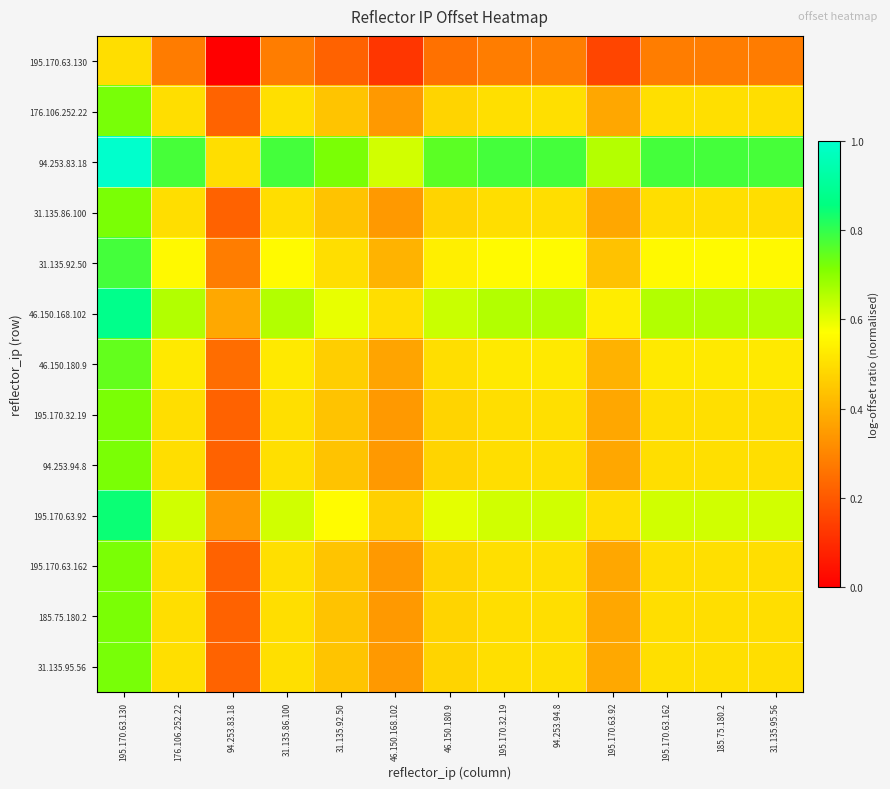

Reading left to right, what are all the values shown in this chart?

195.170.63.130: 195.170.63.130=0.5	176.106.252.22=0.3	94.253.83.18=0.0	31.135.86.100=0.3	31.135.92.50=0.2	46.150.168.102=0.1	46.150.180.9=0.3	195.170.32.19=0.3	94.253.94.8=0.3	195.170.63.92=0.2	195.170.63.162=0.3	185.75.180.2=0.3	31.135.95.56=0.3
176.106.252.22: 195.170.63.130=0.7	176.106.252.22=0.5	94.253.83.18=0.2	31.135.86.100=0.5	31.135.92.50=0.4	46.150.168.102=0.3	46.150.180.9=0.5	195.170.32.19=0.5	94.253.94.8=0.5	195.170.63.92=0.4	195.170.63.162=0.5	185.75.180.2=0.5	31.135.95.56=0.5
94.253.83.18: 195.170.63.130=1.0	176.106.252.22=0.8	94.253.83.18=0.5	31.135.86.100=0.8	31.135.92.50=0.7	46.150.168.102=0.6	46.150.180.9=0.8	195.170.32.19=0.8	94.253.94.8=0.8	195.170.63.92=0.7	195.170.63.162=0.8	185.75.180.2=0.8	31.135.95.56=0.8
31.135.86.100: 195.170.63.130=0.7	176.106.252.22=0.5	94.253.83.18=0.2	31.135.86.100=0.5	31.135.92.50=0.4	46.150.168.102=0.3	46.150.180.9=0.5	195.170.32.19=0.5	94.253.94.8=0.5	195.170.63.92=0.4	195.170.63.162=0.5	185.75.180.2=0.5	31.135.95.56=0.5
31.135.92.50: 195.170.63.130=0.8	176.106.252.22=0.6	94.253.83.18=0.3	31.135.86.100=0.6	31.135.92.50=0.5	46.150.168.102=0.4	46.150.180.9=0.5	195.170.32.19=0.6	94.253.94.8=0.6	195.170.63.92=0.4	195.170.63.162=0.6	185.75.180.2=0.6	31.135.95.56=0.6
46.150.168.102: 195.170.63.130=0.9	176.106.252.22=0.7	94.253.83.18=0.4	31.135.86.100=0.7	31.135.92.50=0.6	46.150.168.102=0.5	46.150.180.9=0.6	195.170.32.19=0.7	94.253.94.8=0.7	195.170.63.92=0.5	195.170.63.162=0.7	185.75.180.2=0.7	31.135.95.56=0.7
46.150.180.9: 195.170.63.130=0.7	176.106.252.22=0.5	94.253.83.18=0.2	31.135.86.100=0.5	31.135.92.50=0.5	46.150.168.102=0.4	46.150.180.9=0.5	195.170.32.19=0.5	94.253.94.8=0.5	195.170.63.92=0.4	195.170.63.162=0.5	185.75.180.2=0.5	31.135.95.56=0.5
195.170.32.19: 195.170.63.130=0.7	176.106.252.22=0.5	94.253.83.18=0.2	31.135.86.100=0.5	31.135.92.50=0.4	46.150.168.102=0.3	46.150.180.9=0.5	195.170.32.19=0.5	94.253.94.8=0.5	195.170.63.92=0.4	195.170.63.162=0.5	185.75.180.2=0.5	31.135.95.56=0.5
94.253.94.8: 195.170.63.130=0.7	176.106.252.22=0.5	94.253.83.18=0.2	31.135.86.100=0.5	31.135.92.50=0.4	46.150.168.102=0.3	46.150.180.9=0.5	195.170.32.19=0.5	94.253.94.8=0.5	195.170.63.92=0.4	195.170.63.162=0.5	185.75.180.2=0.5	31.135.95.56=0.5
195.170.63.92: 195.170.63.130=0.8	176.106.252.22=0.6	94.253.83.18=0.3	31.135.86.100=0.6	31.135.92.50=0.6	46.150.168.102=0.5	46.150.180.9=0.6	195.170.32.19=0.6	94.253.94.8=0.6	195.170.63.92=0.5	195.170.63.162=0.6	185.75.180.2=0.6	31.135.95.56=0.6
195.170.63.162: 195.170.63.130=0.7	176.106.252.22=0.5	94.253.83.18=0.2	31.135.86.100=0.5	31.135.92.50=0.4	46.150.168.102=0.3	46.150.180.9=0.5	195.170.32.19=0.5	94.253.94.8=0.5	195.170.63.92=0.4	195.170.63.162=0.5	185.75.180.2=0.5	31.135.95.56=0.5
185.75.180.2: 195.170.63.130=0.7	176.106.252.22=0.5	94.253.83.18=0.2	31.135.86.100=0.5	31.135.92.50=0.4	46.150.168.102=0.3	46.150.180.9=0.5	195.170.32.19=0.5	94.253.94.8=0.5	195.170.63.92=0.4	195.170.63.162=0.5	185.75.180.2=0.5	31.135.95.56=0.5
31.135.95.56: 195.170.63.130=0.7	176.106.252.22=0.5	94.253.83.18=0.2	31.135.86.100=0.5	31.135.92.50=0.4	46.150.168.102=0.3	46.150.180.9=0.5	195.170.32.19=0.5	94.253.94.8=0.5	195.170.63.92=0.4	195.170.63.162=0.5	185.75.180.2=0.5	31.135.95.56=0.5